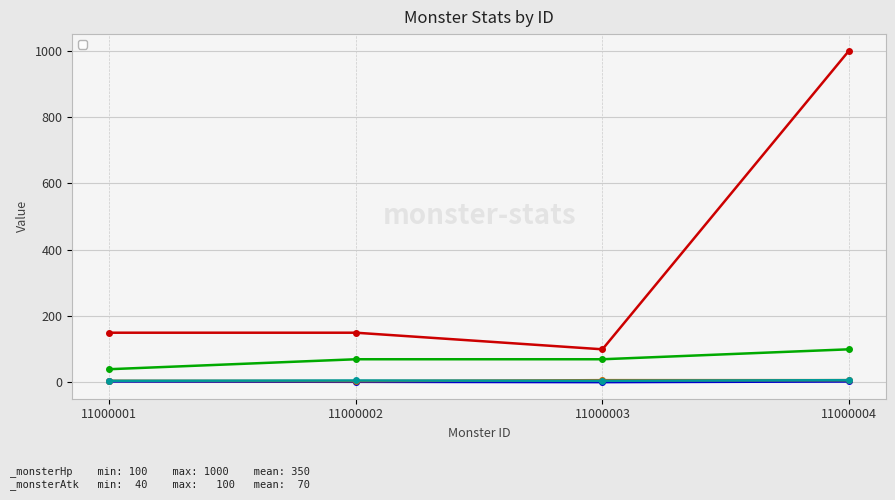

Reading right to left, transcribe all the data shown in this chart.

_monsterHp: 1000	100	150	150
_monsterAtk: 100	70	70	40
_monsterAtkRng: 3	1	2	3
_monsterRun: 7	7	4	5
_monsterMaxRoot: 7	5	6	5